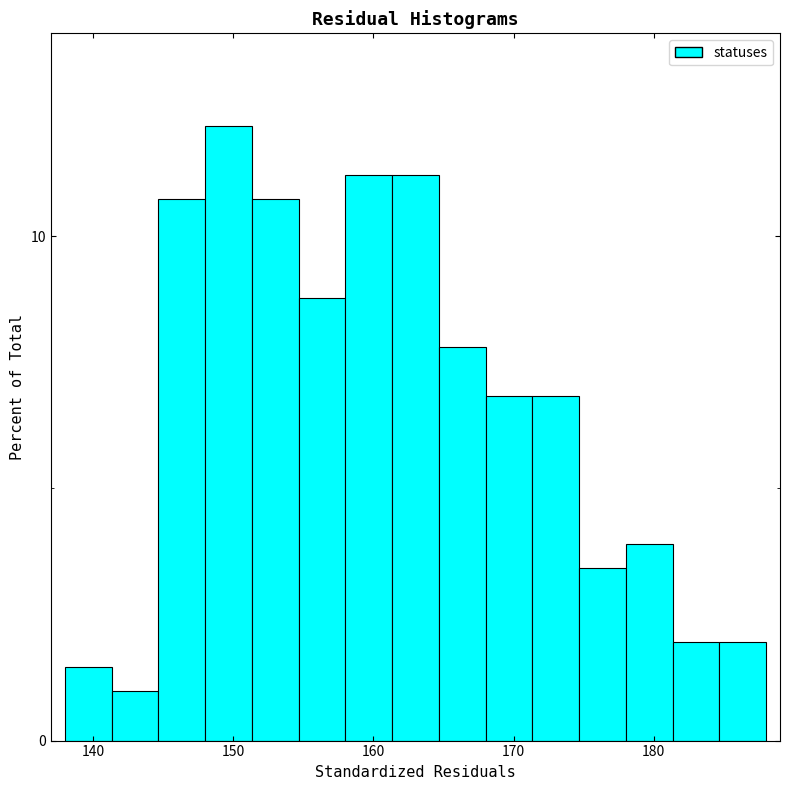

Read against the x-axis, roughly where is the centre of the tallest bar?

150